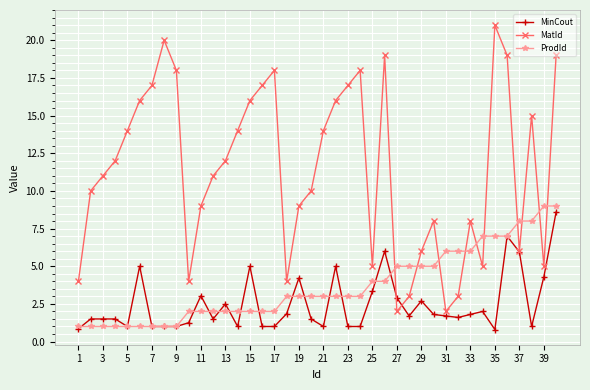

How many series are shown in this chart?

3